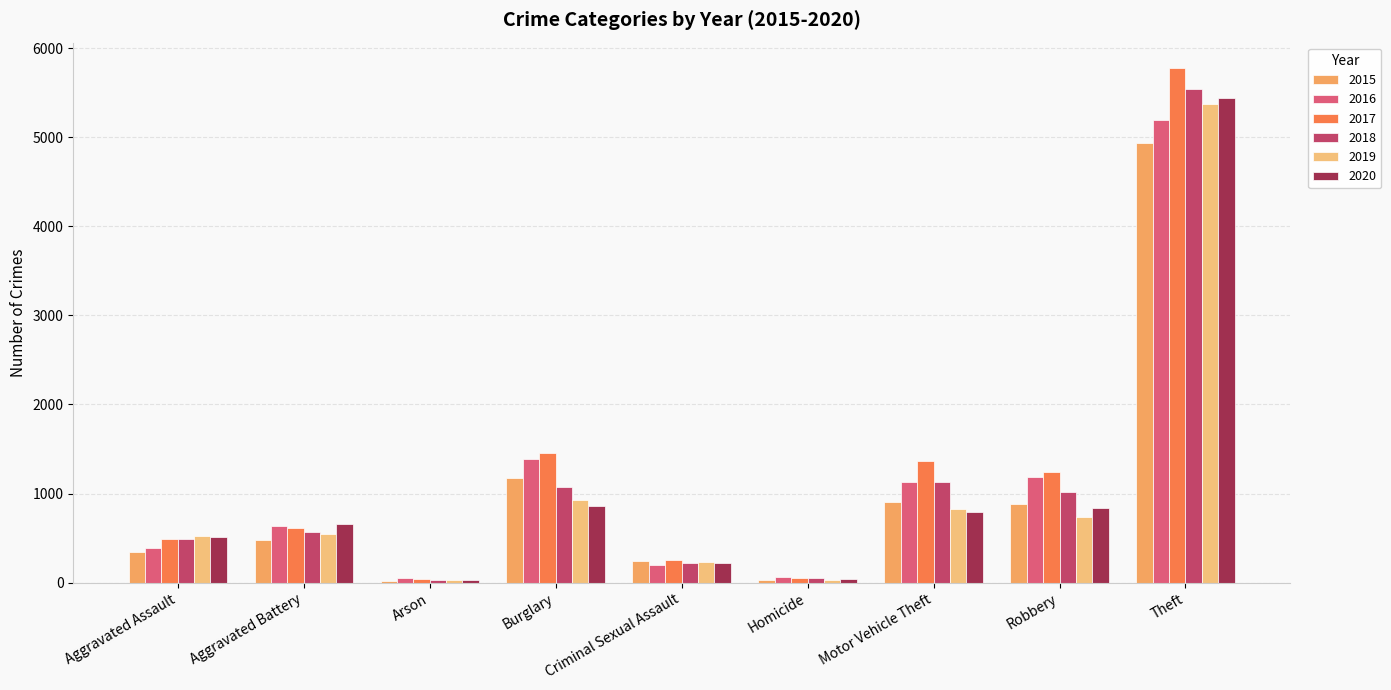

What is the difference between the highest and lowest values at Motor Vehicle Theft?

575